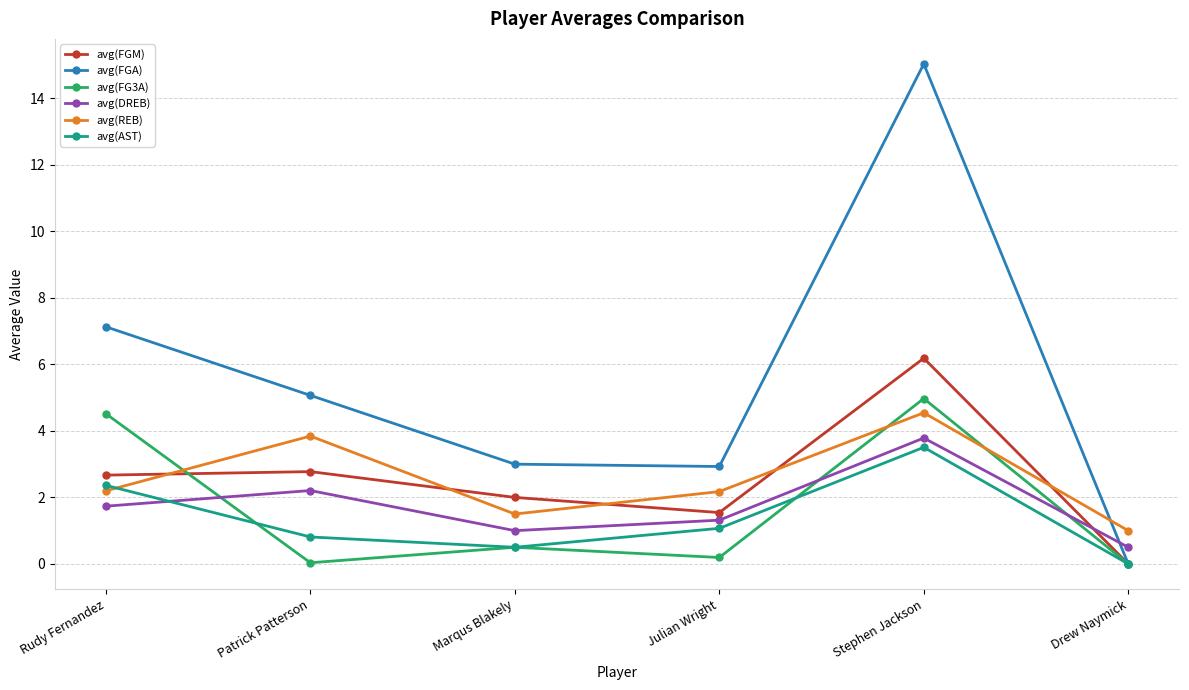

How many times do avg(FG3A) and avg(DREB) cross each other?

3